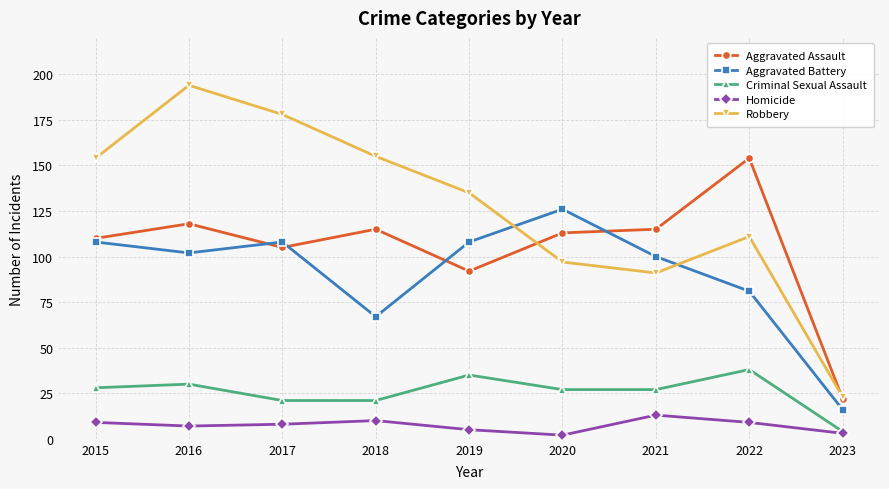

What is the difference between the Criminal Sexual Assault values at 2015 and 2017?

7